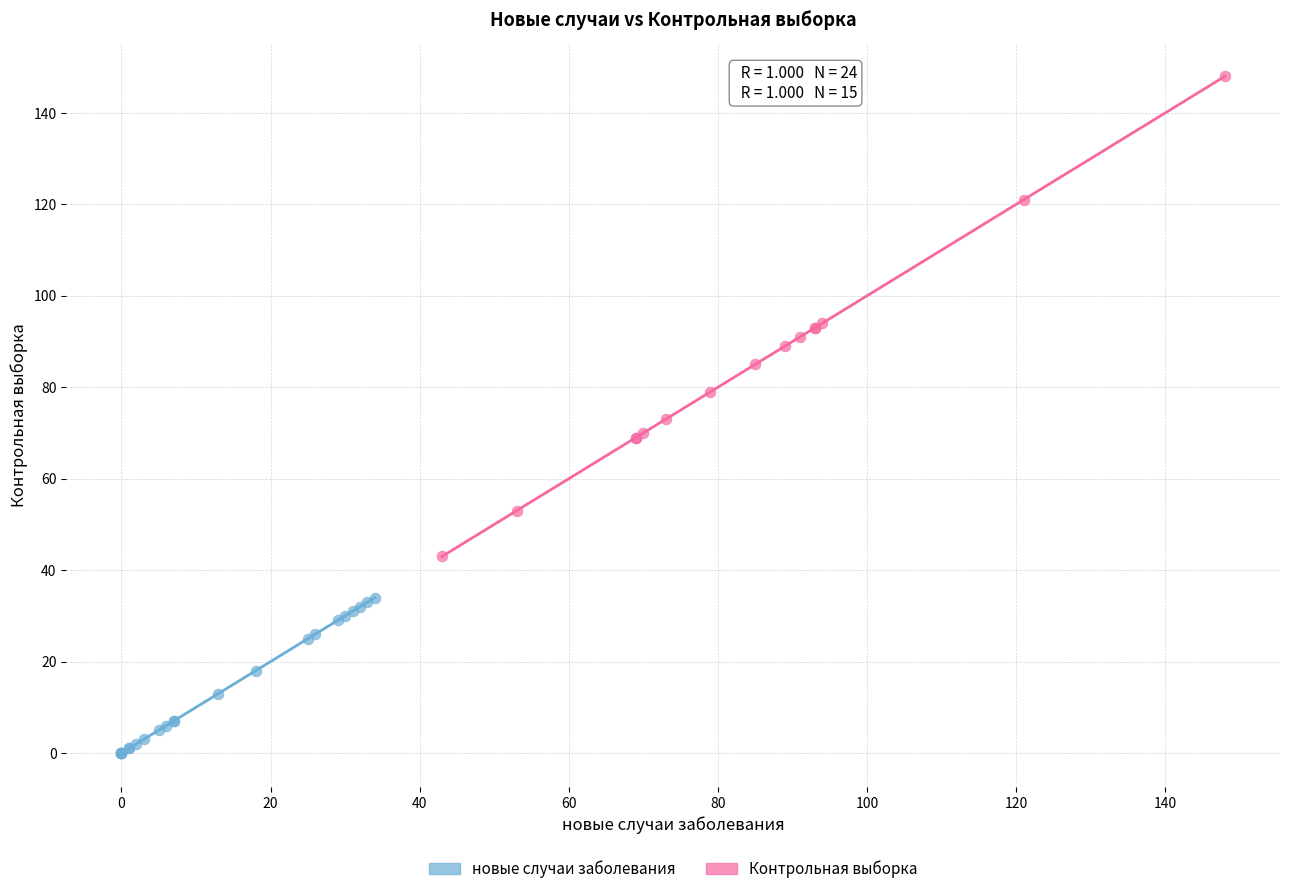

Which series reaches the minimum Y coordinate?

новые случаи заболевания